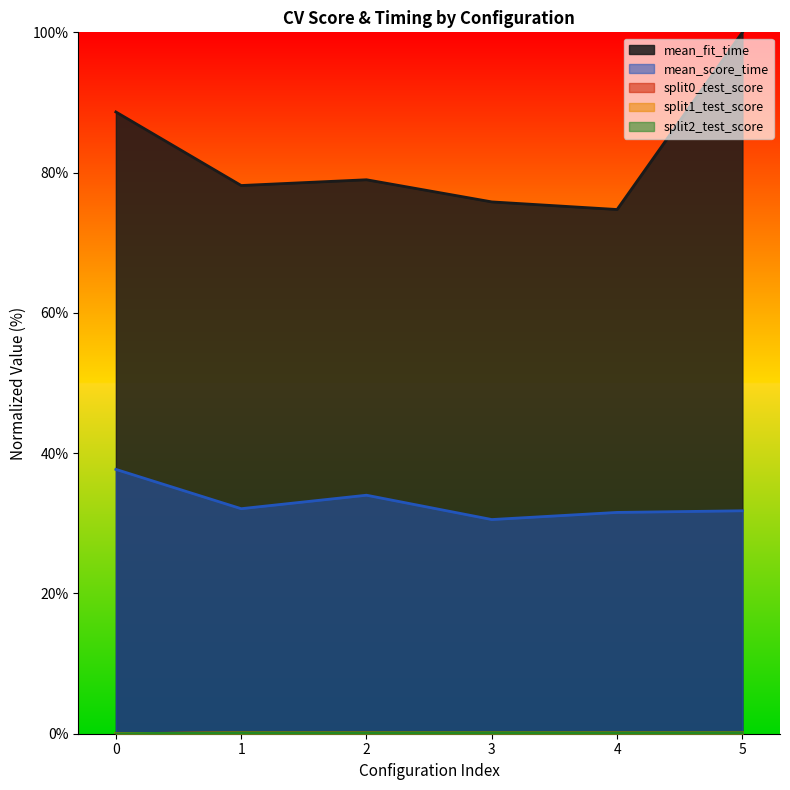

Which series has the largest total across all categories?

mean_fit_time